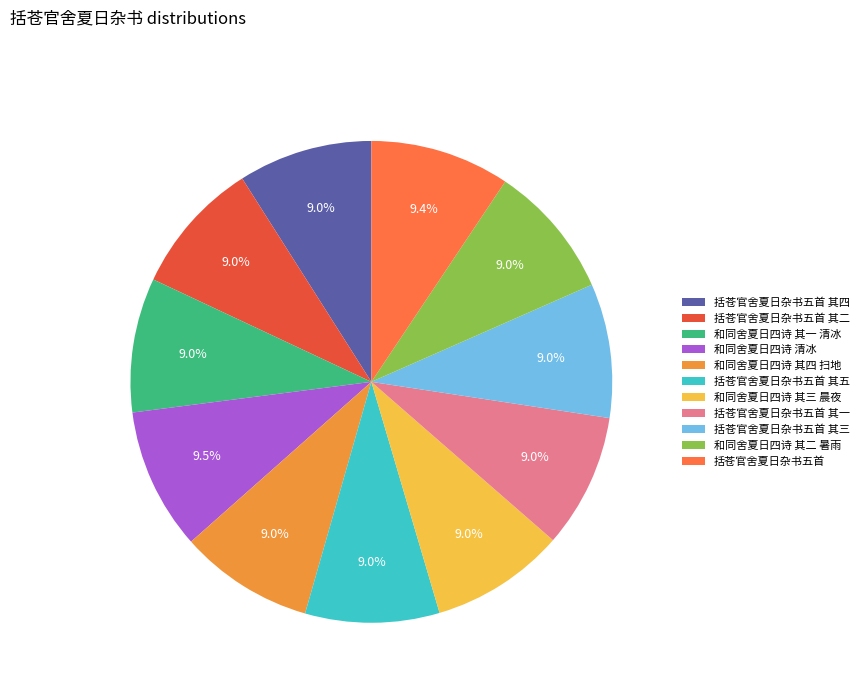

How many slices are in this pie chart?

11